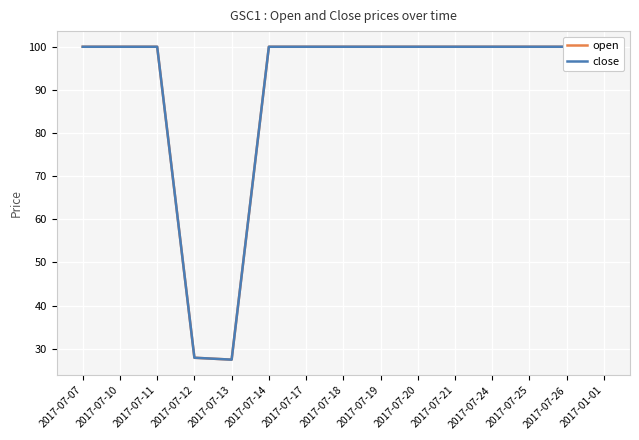

What is the label of the 10th point from the left?

2017-07-20